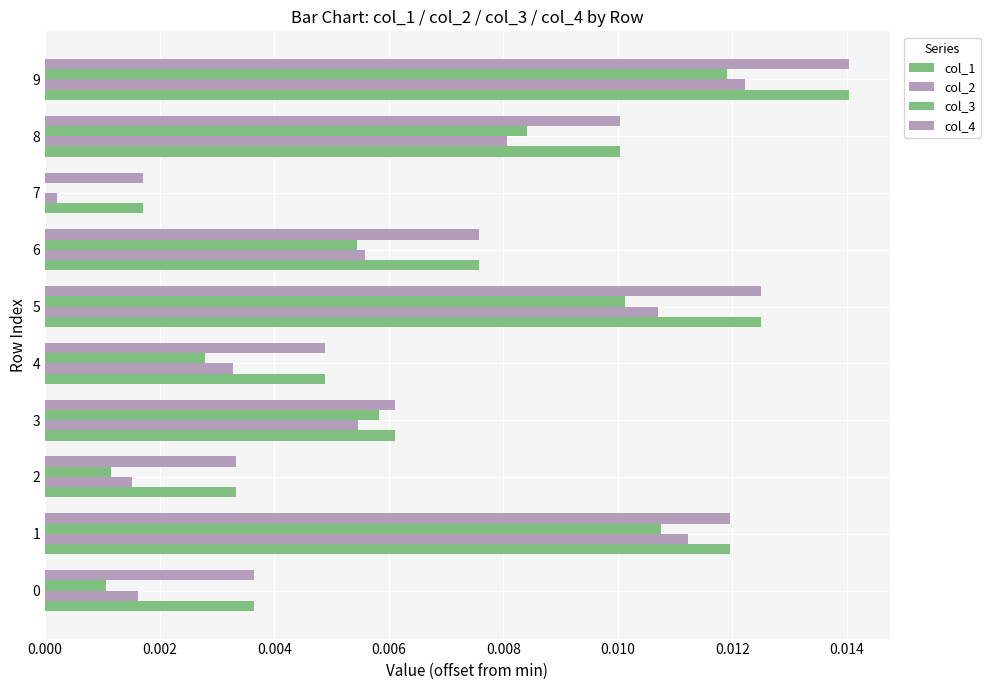

How many distinct data groups are displayed?

4